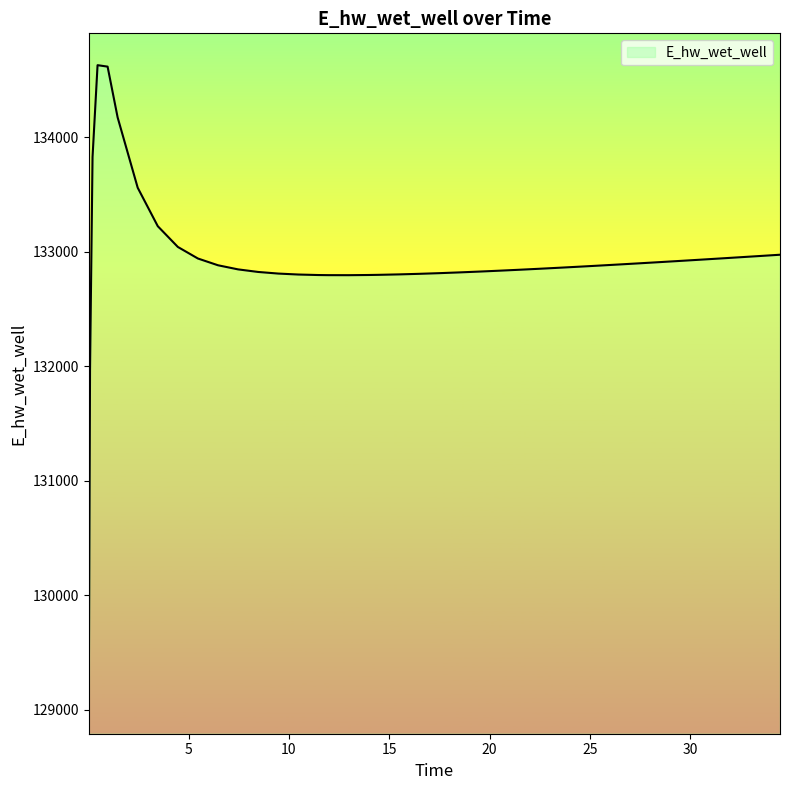

What is the difference between the maximum and minimum values?

5557.7